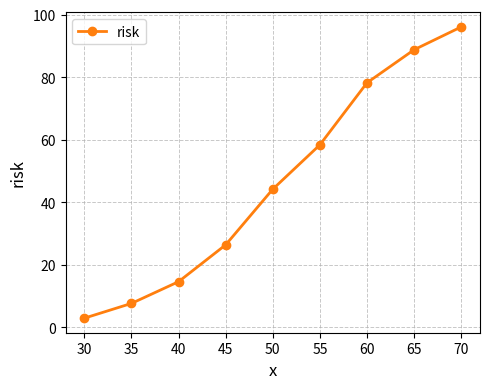

True or false: the data shows 22.7 at 40.

False